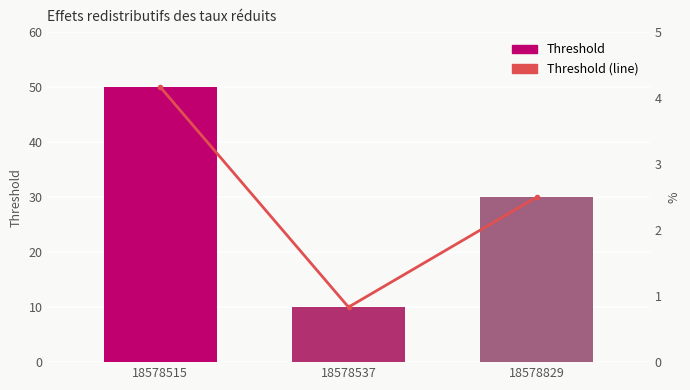

Reading left to right, extract all data points from this chart.

Threshold: 18578515=50.0	18578537=10.0	18578829=30.0
Threshold (line): 18578515=4.2	18578537=0.8	18578829=2.5